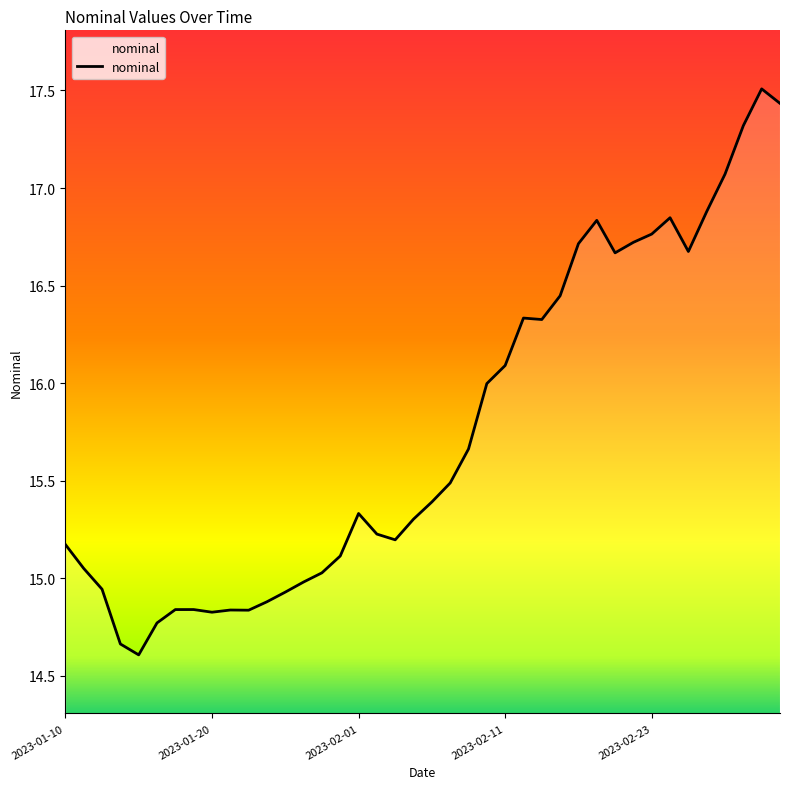

What is the difference between the maximum and minimum values?

2.9